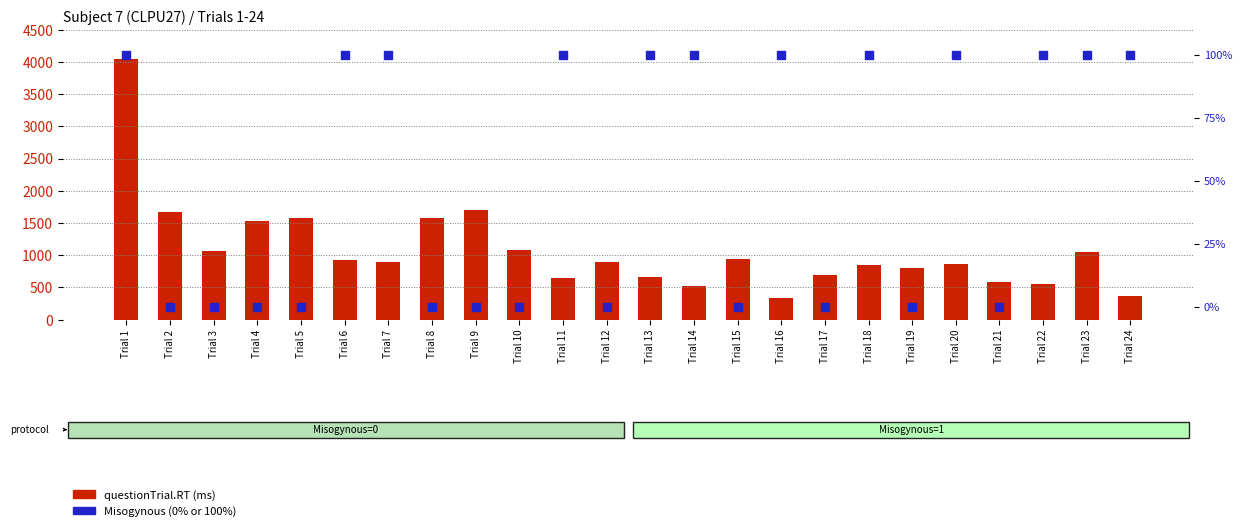

Is the value of Misogynous at Trial 6 greater than the value of questionTrial.RT at Trial 4?

No